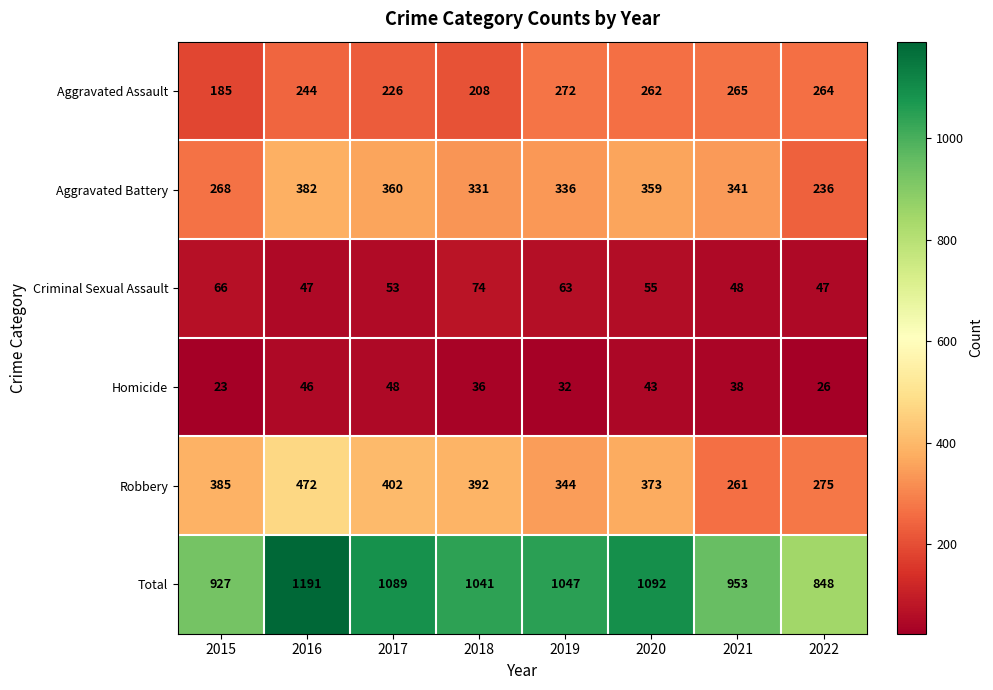

How many categories are shown in the chart?

8